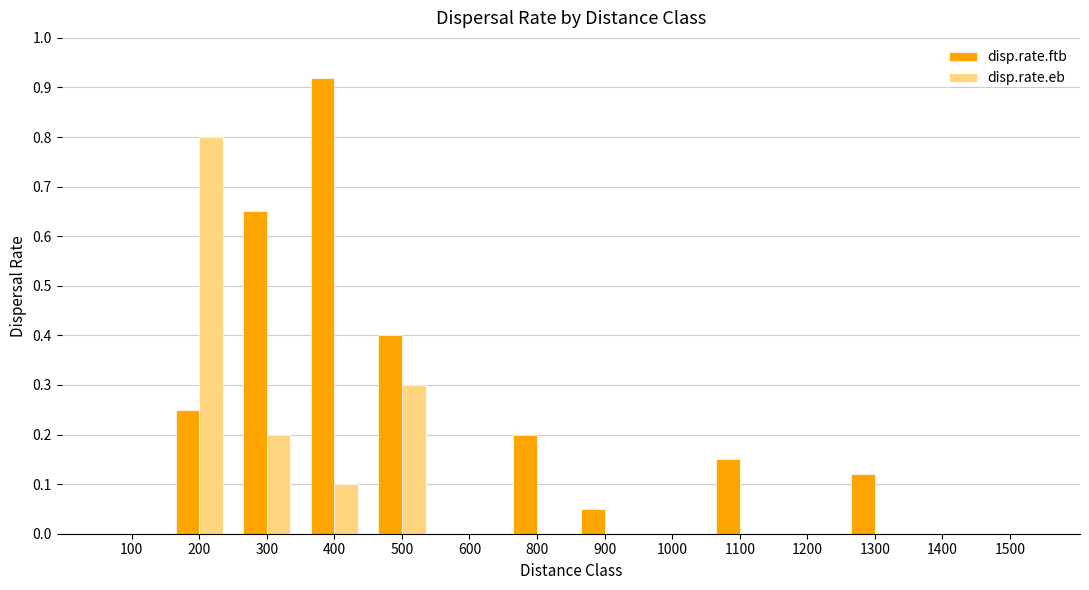

The value of disp.rate.ftb at 1300 is 0.1. True or false?

True